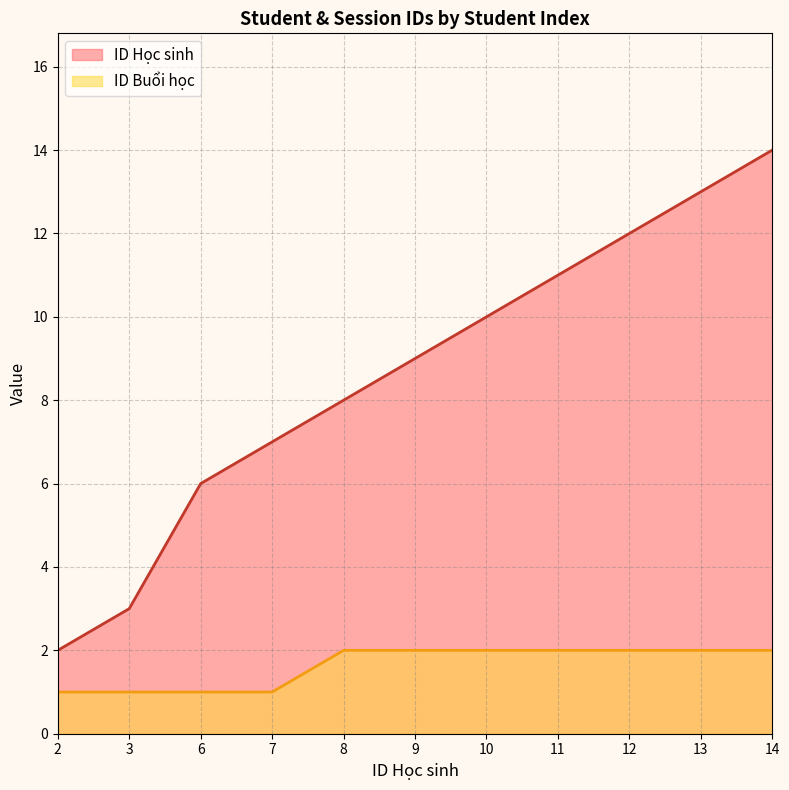

How many categories are shown in the chart?

11